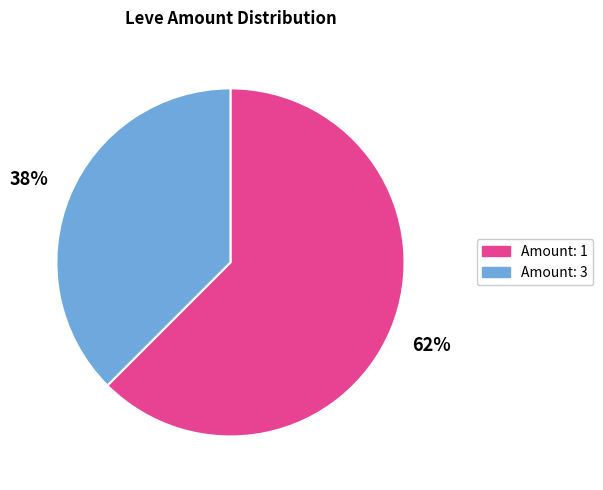

To the nearest percent, what is the average slice percentage?

50%